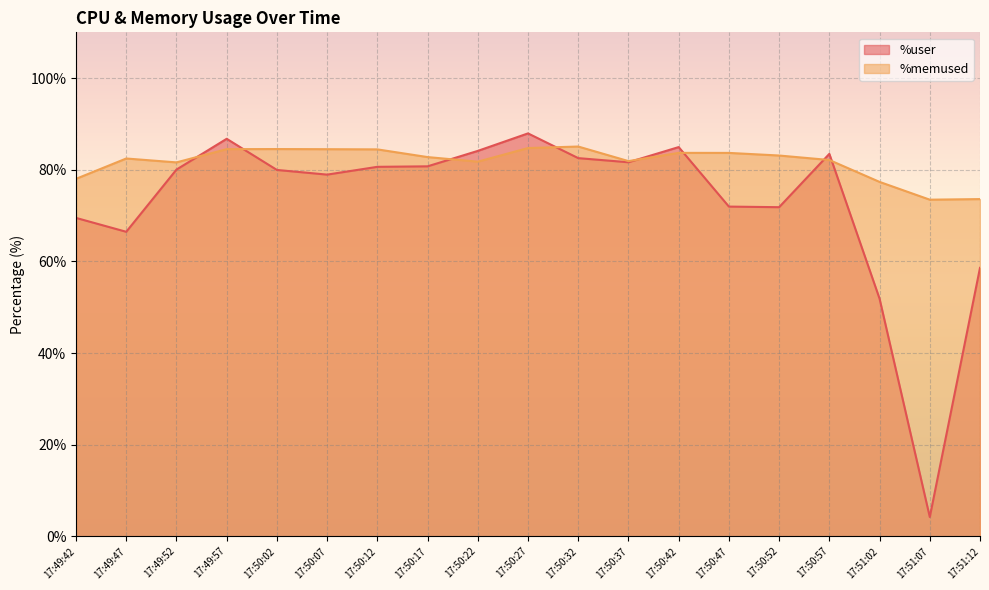

How many intersections are there between %user and %memused?

8